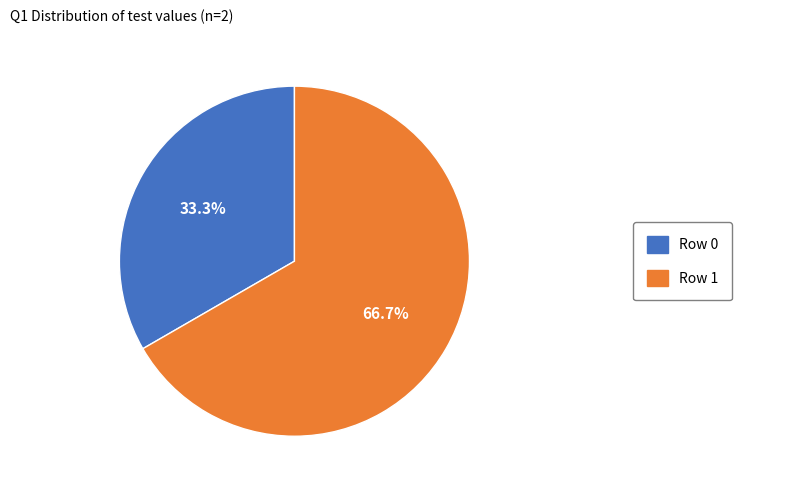

Is there a majority slice in this chart?

Yes